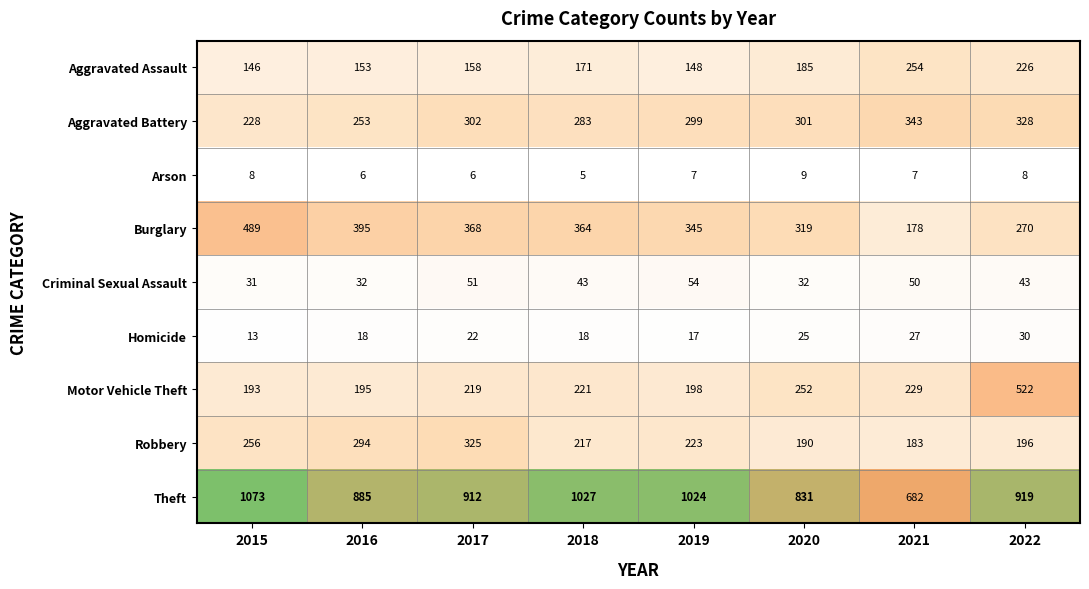

Is it true that Theft equals 1024 at 2019?

True